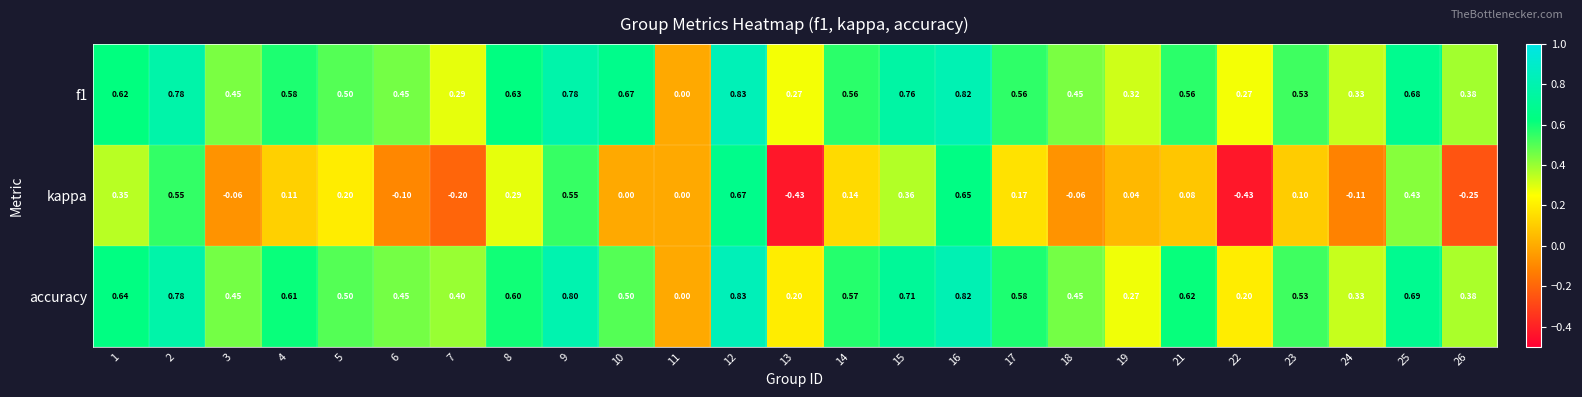

How many values in kappa are below zero?

8